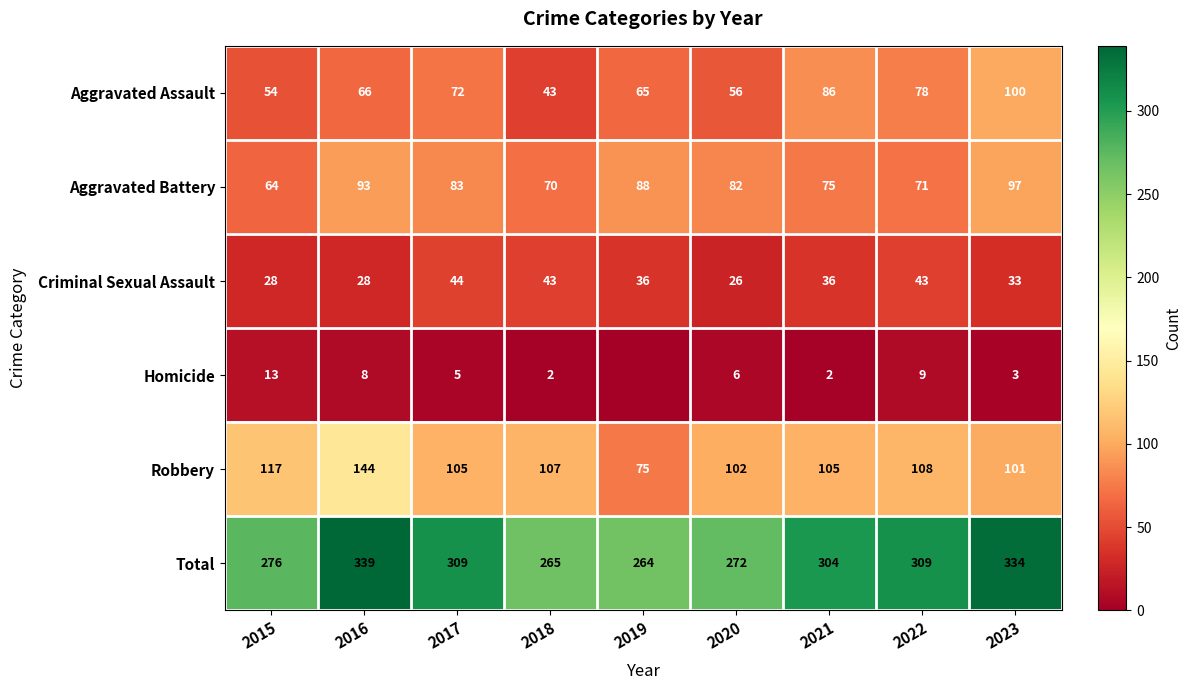

The value of Robbery at 2016 is 236. True or false?

False